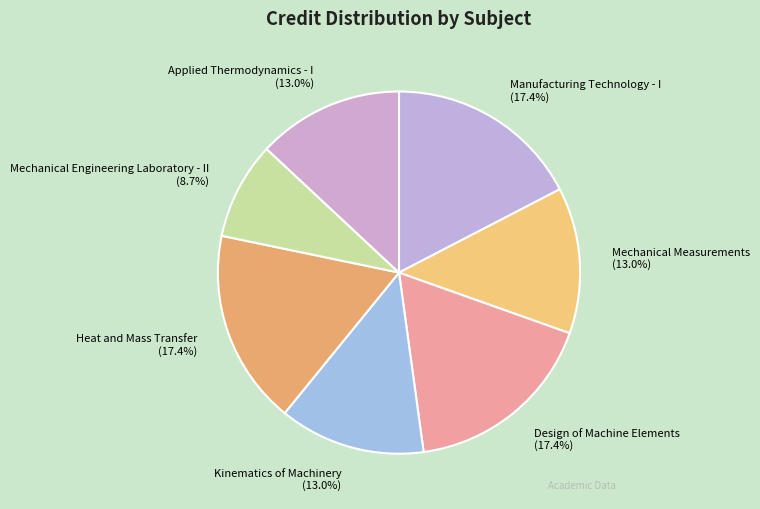

Is it true that Kinematics of Machinery is 13% of the pie?

True